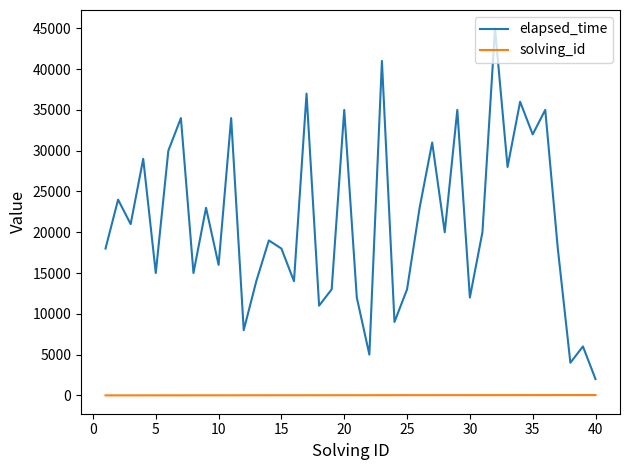

Which series has the largest range (max minus min)?

elapsed_time